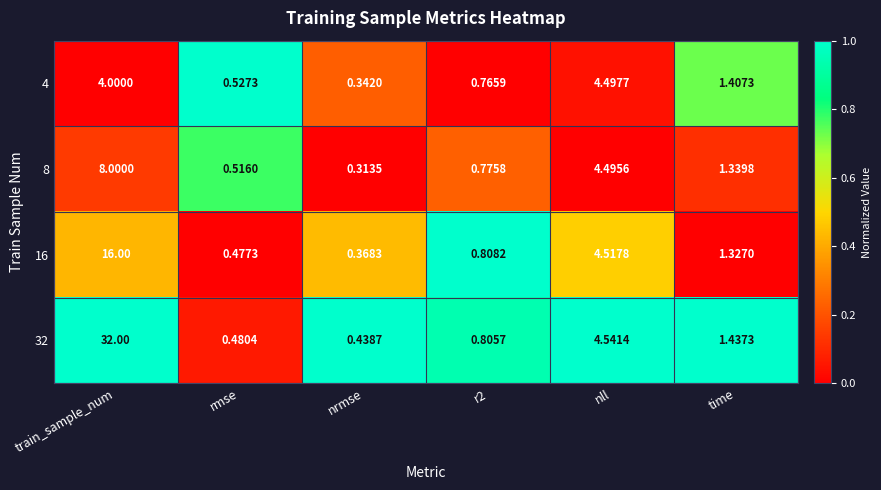

What is the difference between the highest and lowest values at nrmse?

0.1